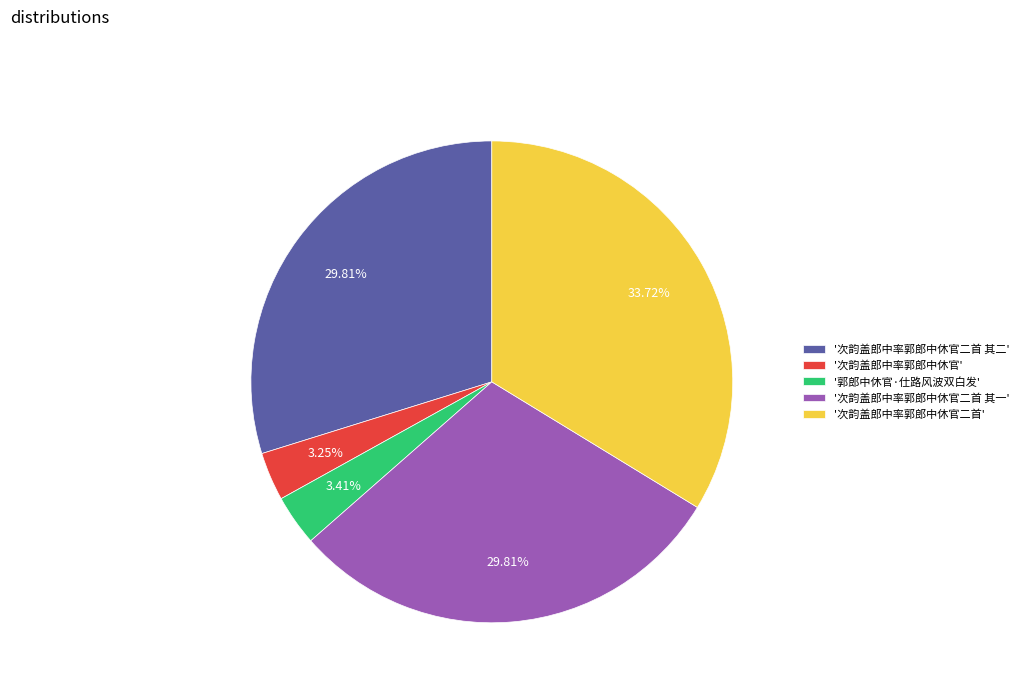

To the nearest percent, what is the average slice percentage?

20%